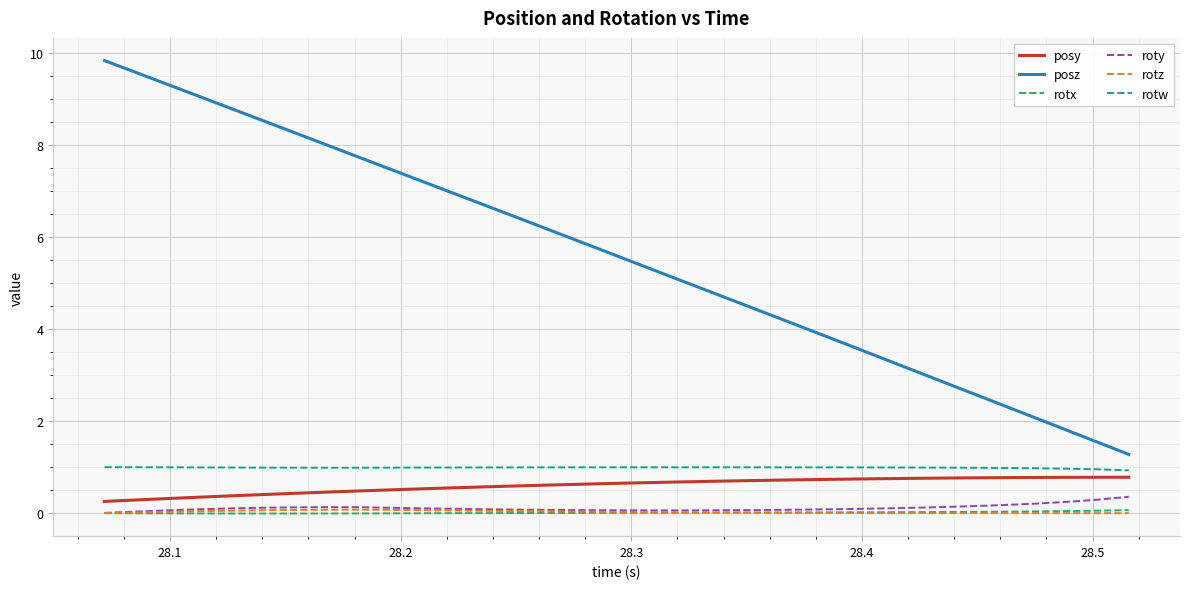

What is the highest value of the rotw series?

1.0